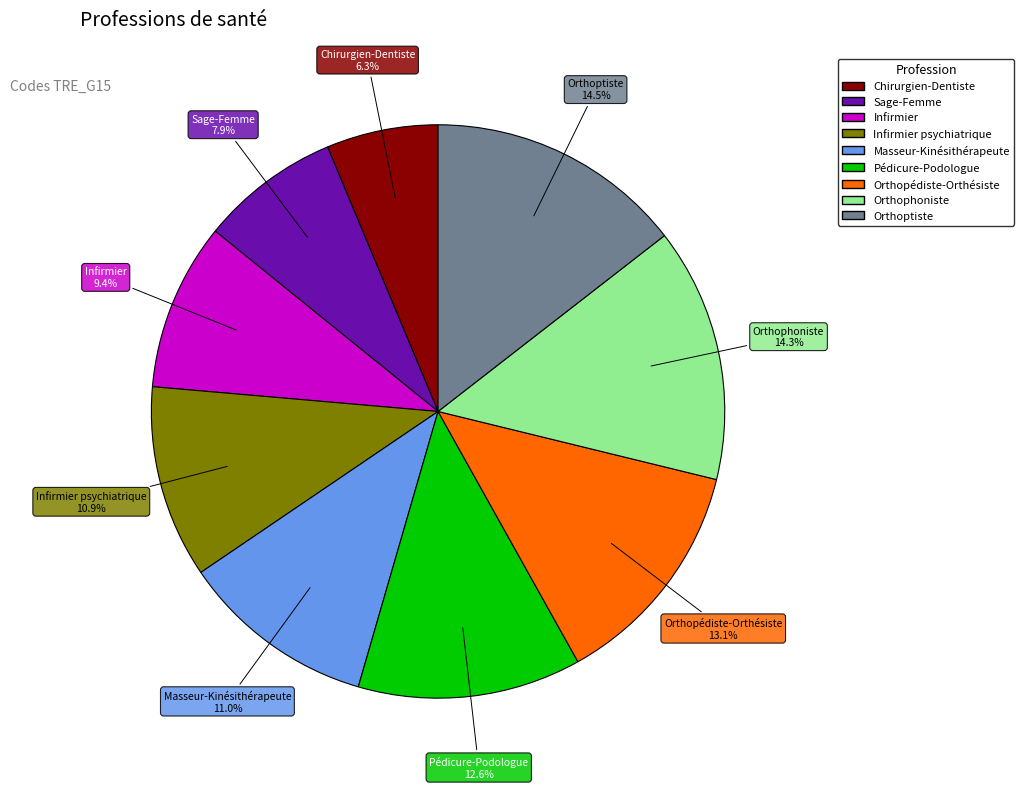

Does any single category account for the majority?

No